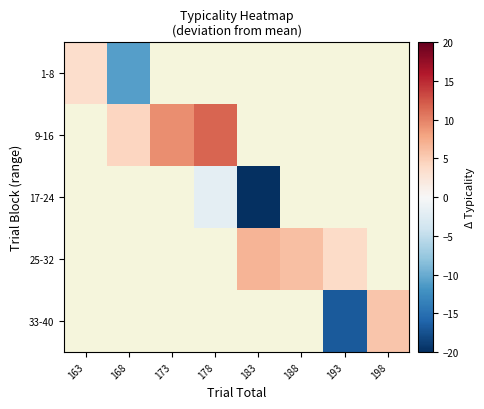

Is the value of 9-16 at 163 greater than the value of 1-8 at 163?

No